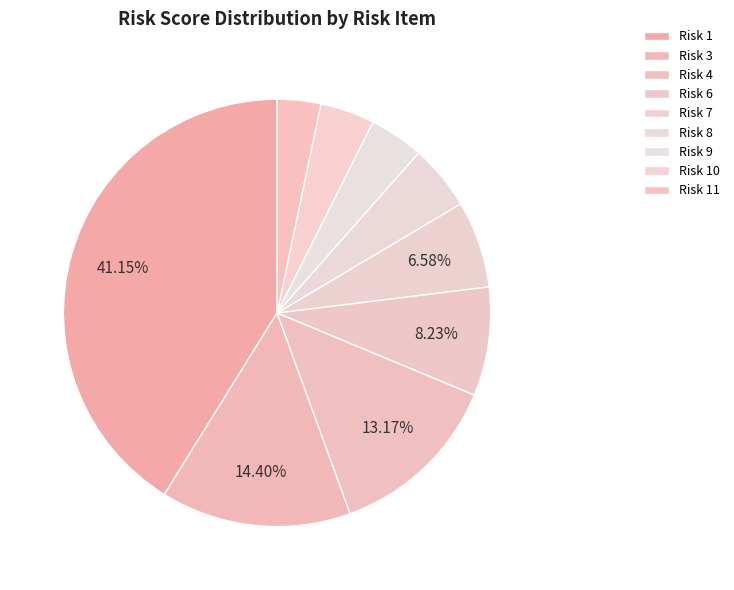

Which category has the biggest portion of the pie?

Risk 1